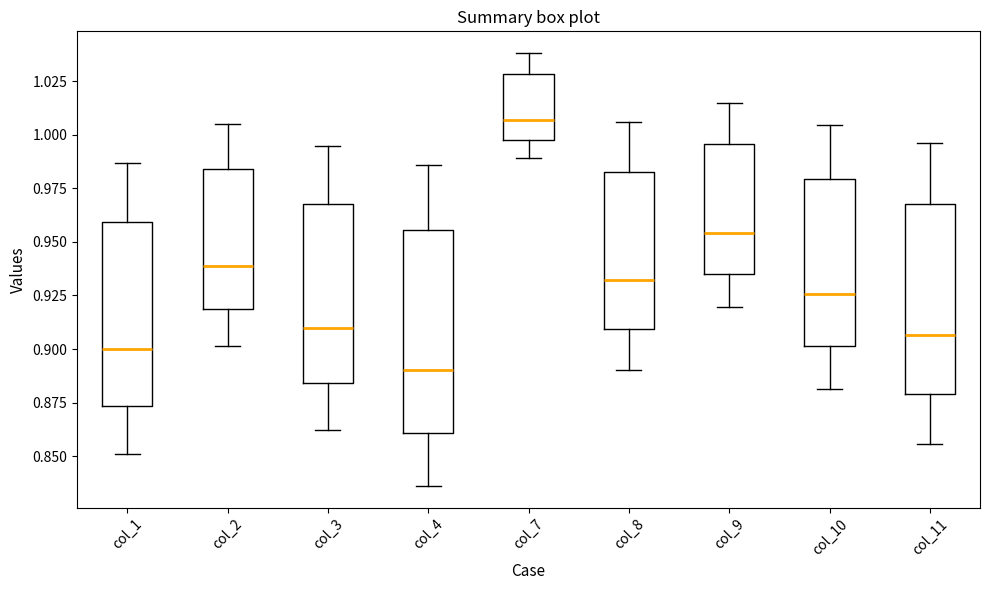

Reading left to right, read every box against the y-axis: the position of its median line, the range the box covers, and the ends of its whiskers. The values are not printed on the chart, so give them approximately, as read against the axis.

col_1: median 0.900, box 0.875 to 0.960, whiskers 0.850 to 0.985
col_2: median 0.940, box 0.920 to 0.985, whiskers 0.900 to 1.005
col_3: median 0.910, box 0.885 to 0.970, whiskers 0.860 to 0.995
col_4: median 0.890, box 0.860 to 0.955, whiskers 0.835 to 0.985
col_7: median 1.005, box 0.995 to 1.030, whiskers 0.990 to 1.040
col_8: median 0.930, box 0.910 to 0.985, whiskers 0.890 to 1.005
col_9: median 0.955, box 0.935 to 0.995, whiskers 0.920 to 1.015
col_10: median 0.925, box 0.900 to 0.980, whiskers 0.880 to 1.005
col_11: median 0.905, box 0.880 to 0.970, whiskers 0.855 to 0.995